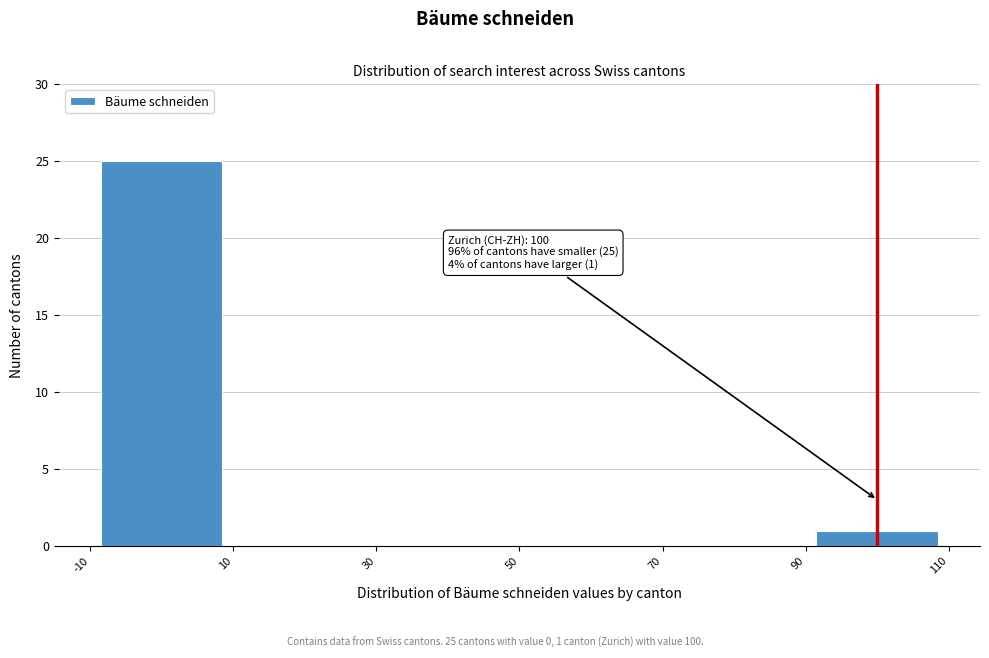

Which range on the x-axis has the tallest bar?

-10 to 10